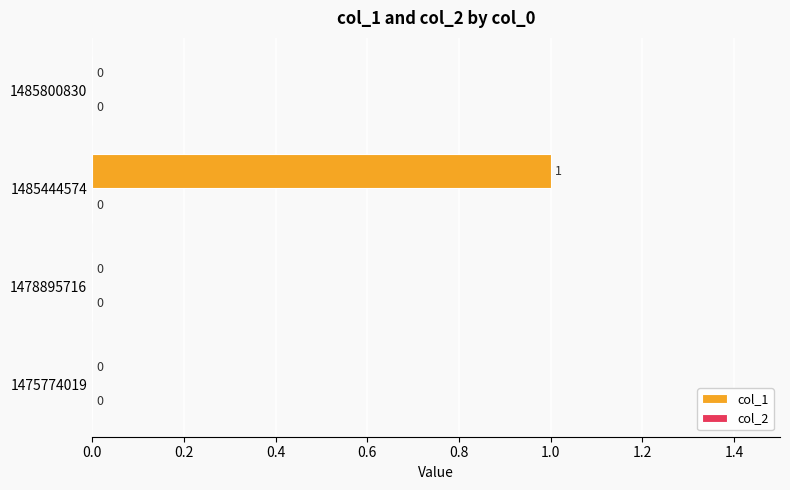

Reading bottom to top, extract all data points from this chart.

1475774019=0	1478895716=0	1485444574=1	1485800830=0